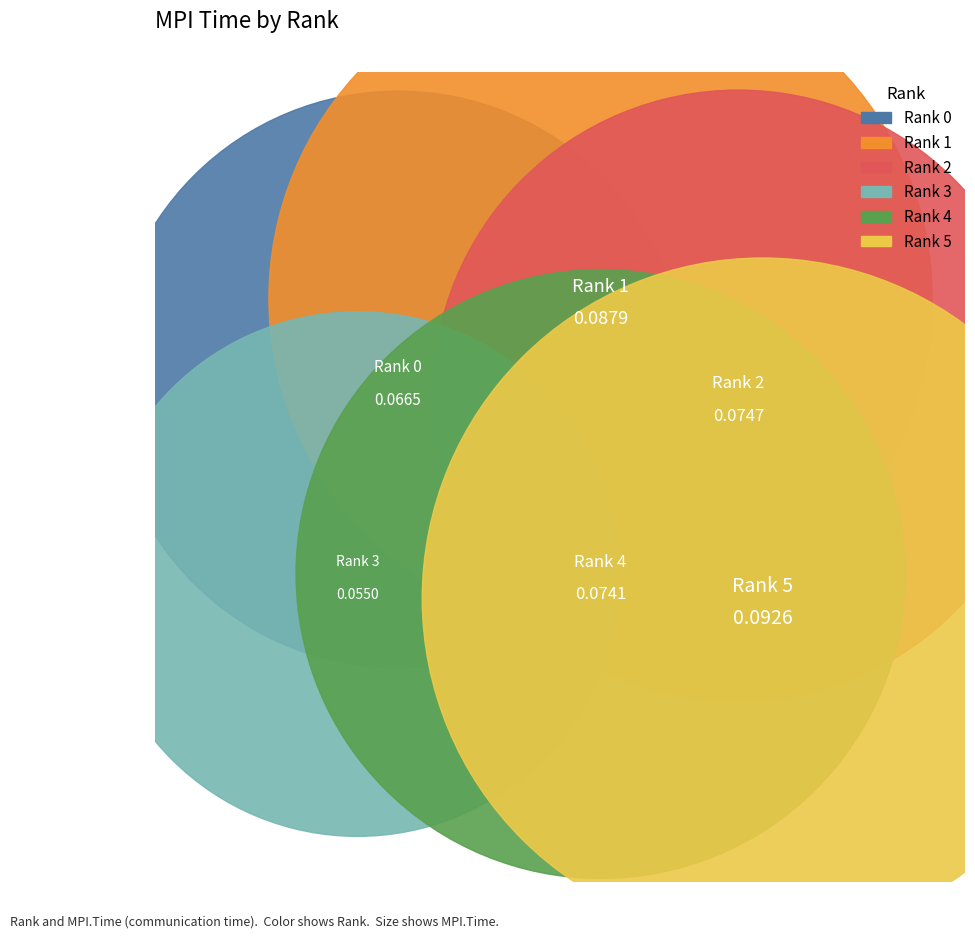

Count the number of slices in the pie.

6